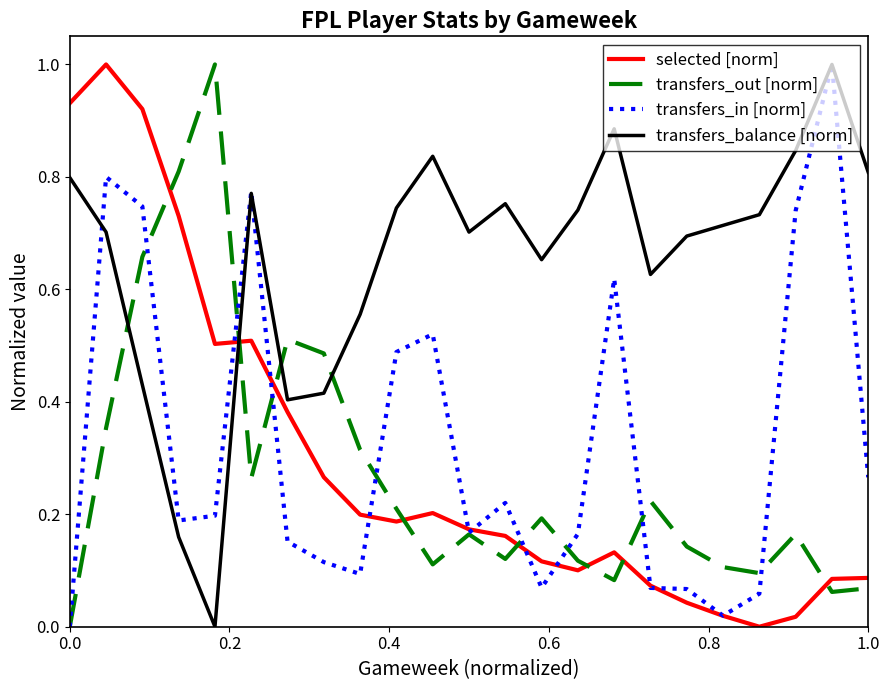

What is the maximum value shown in the chart?

1.0